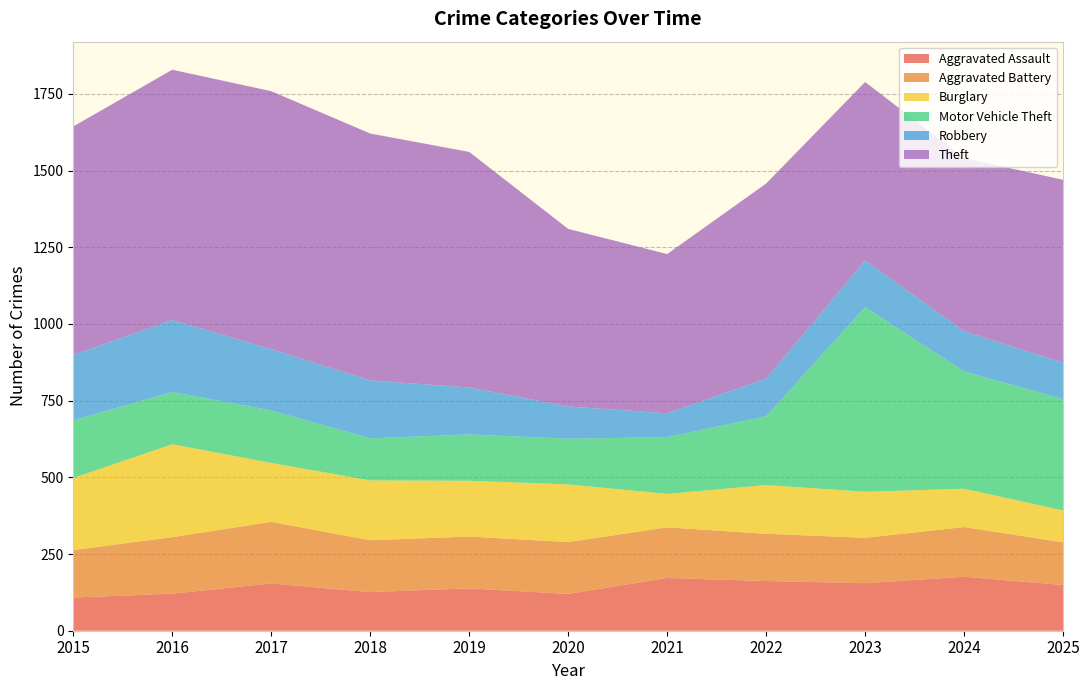

Reading right to left, what are all the values shown in this chart?

Aggravated Assault: 2025=149	2024=176	2023=155	2022=162	2021=172	2020=120	2019=138	2018=126	2017=154	2016=121	2015=108
Aggravated Battery: 2025=139	2024=162	2023=148	2022=154	2021=165	2020=169	2019=169	2018=169	2017=201	2016=184	2015=155
Burglary: 2025=104	2024=125	2023=150	2022=159	2021=109	2020=188	2019=182	2018=195	2017=192	2016=303	2015=235
Motor Vehicle Theft: 2025=363	2024=382	2023=602	2022=224	2021=185	2020=149	2019=151	2018=137	2017=171	2016=170	2015=188
Robbery: 2025=119	2024=131	2023=152	2022=123	2021=78	2020=105	2019=153	2018=189	2017=200	2016=235	2015=213
Theft: 2025=596	2024=565	2023=582	2022=636	2021=519	2020=579	2019=768	2018=805	2017=841	2016=816	2015=745